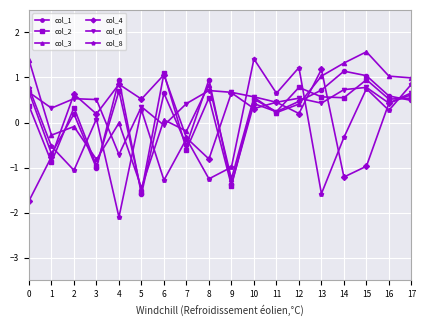

Which series has the largest range (max minus min)?

col_8